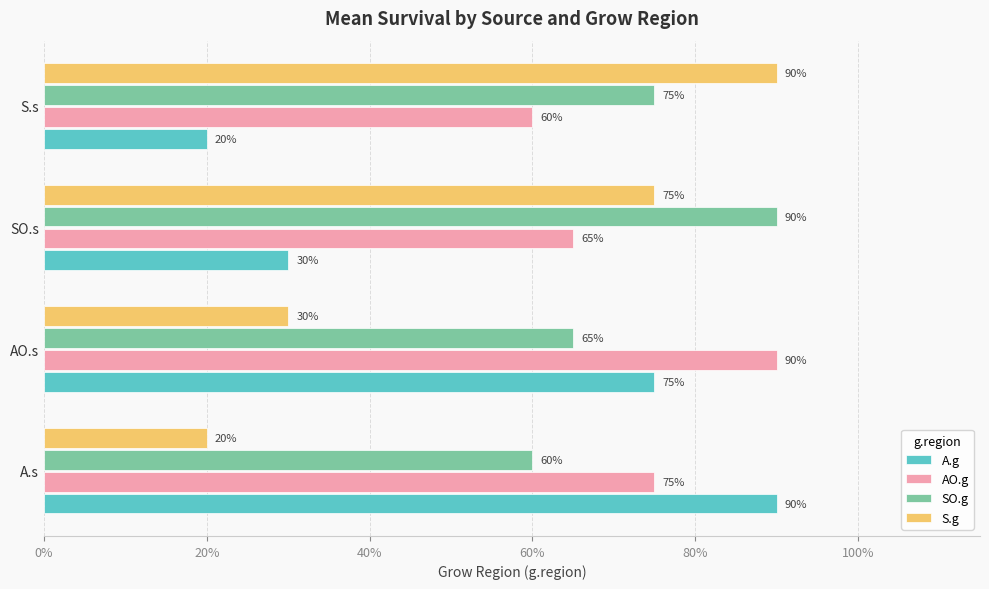

What are all the series names shown in the legend?

A.g, AO.g, SO.g, S.g